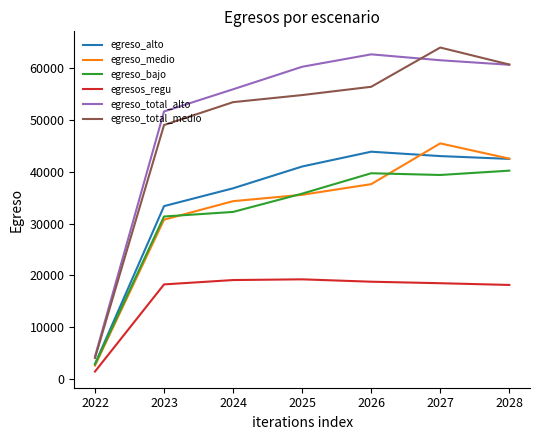

Where is the first local maximum for egreso_total_alto?

2026